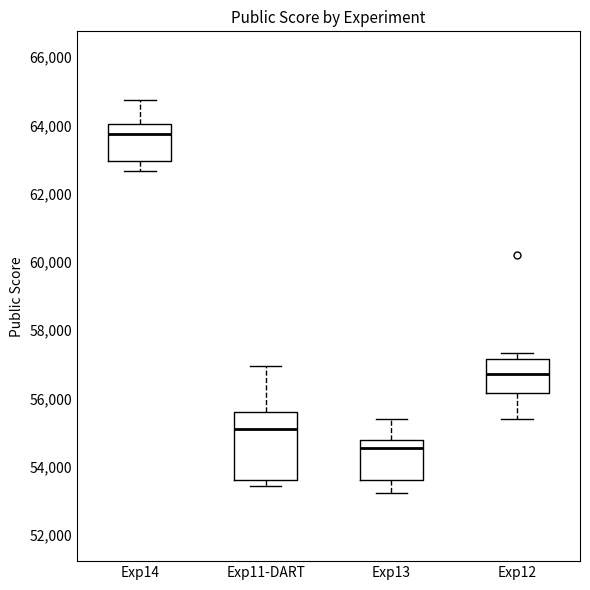

Which box has the lowest median line?

Exp13